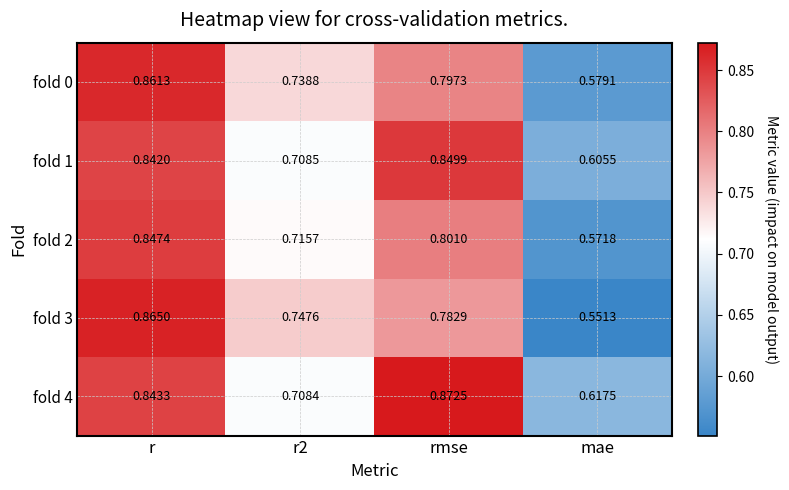

Is the value of fold 1 at r greater than the value of fold 0 at r2?

Yes